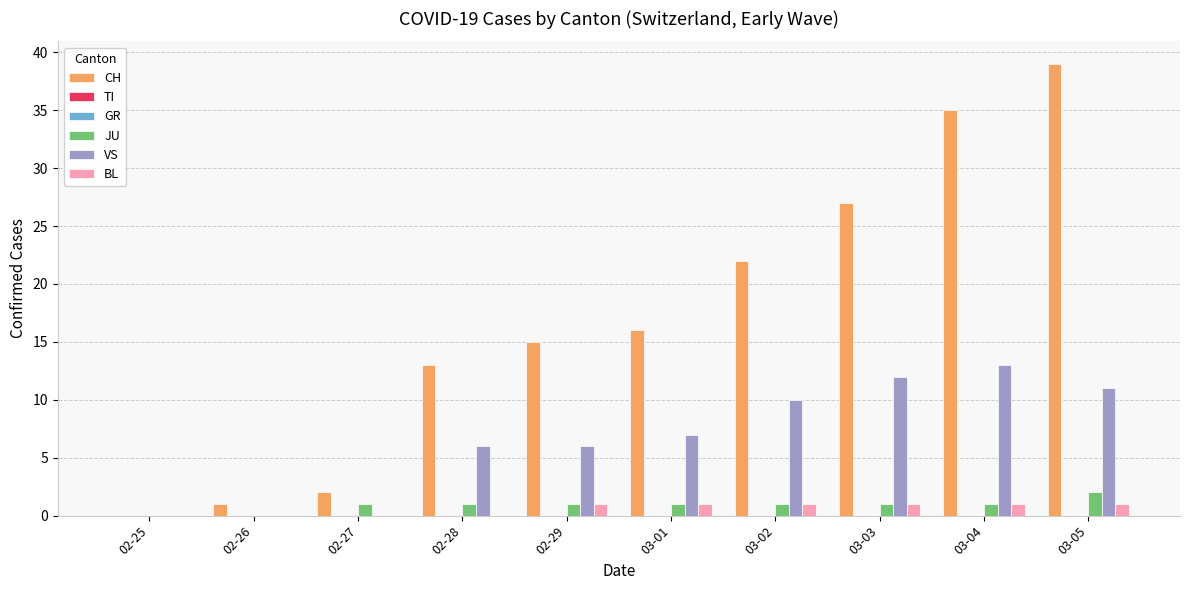

How many BL values are between 0 and 1?

10